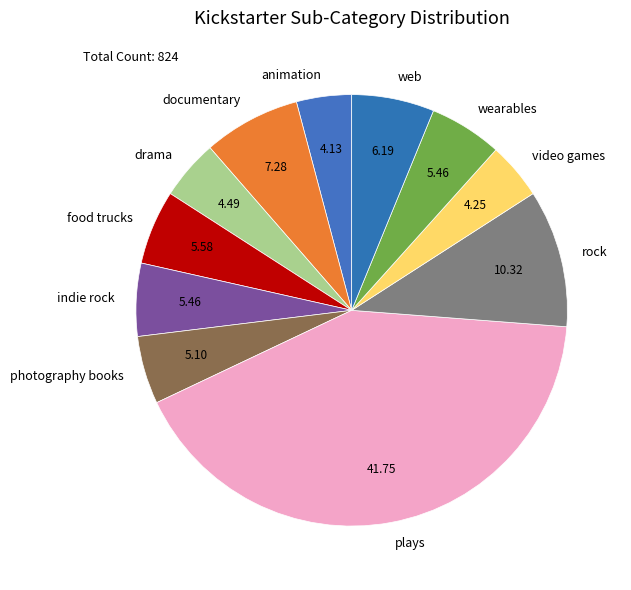

True or false: indie rock accounts for 1% of the total.

False